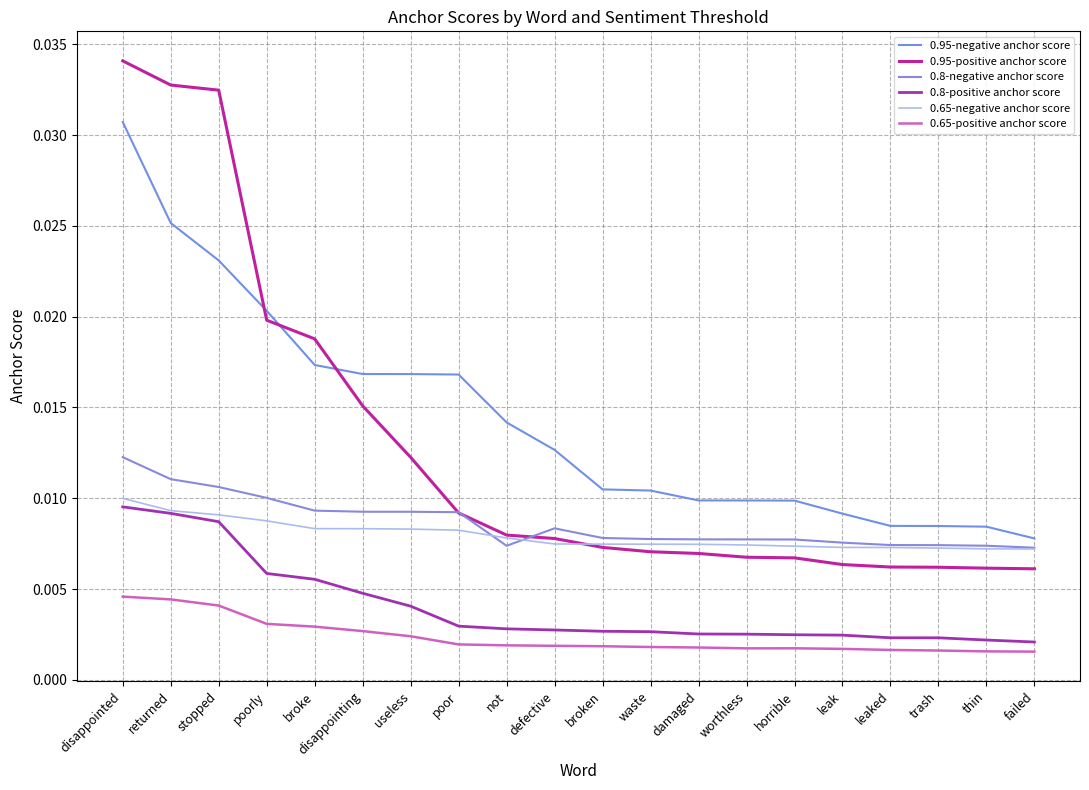

Rank the series at horrible from highest to lowest value.

0.95-negative anchor score, 0.8-negative anchor score, 0.65-negative anchor score, 0.95-positive anchor score, 0.8-positive anchor score, 0.65-positive anchor score